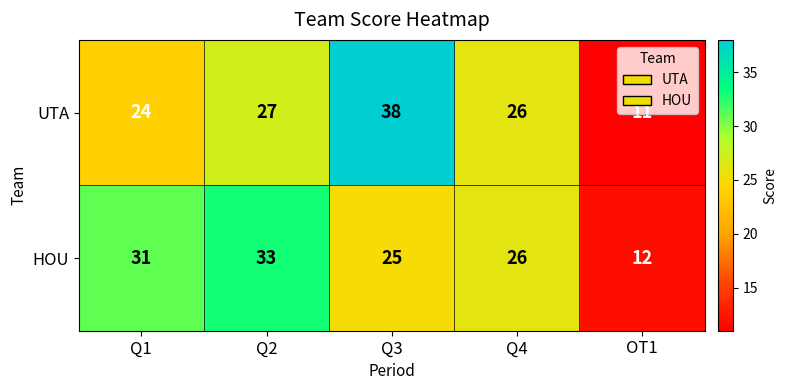

What is the maximum value shown in the chart?

38